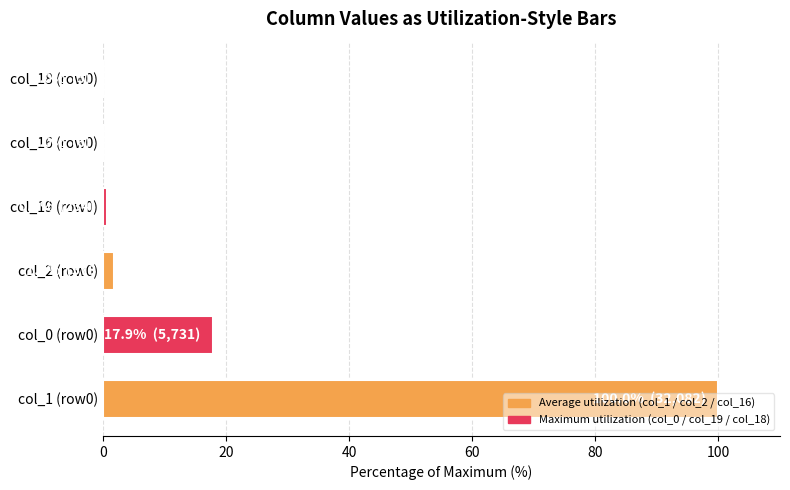

What is the sum of all values?

120.4